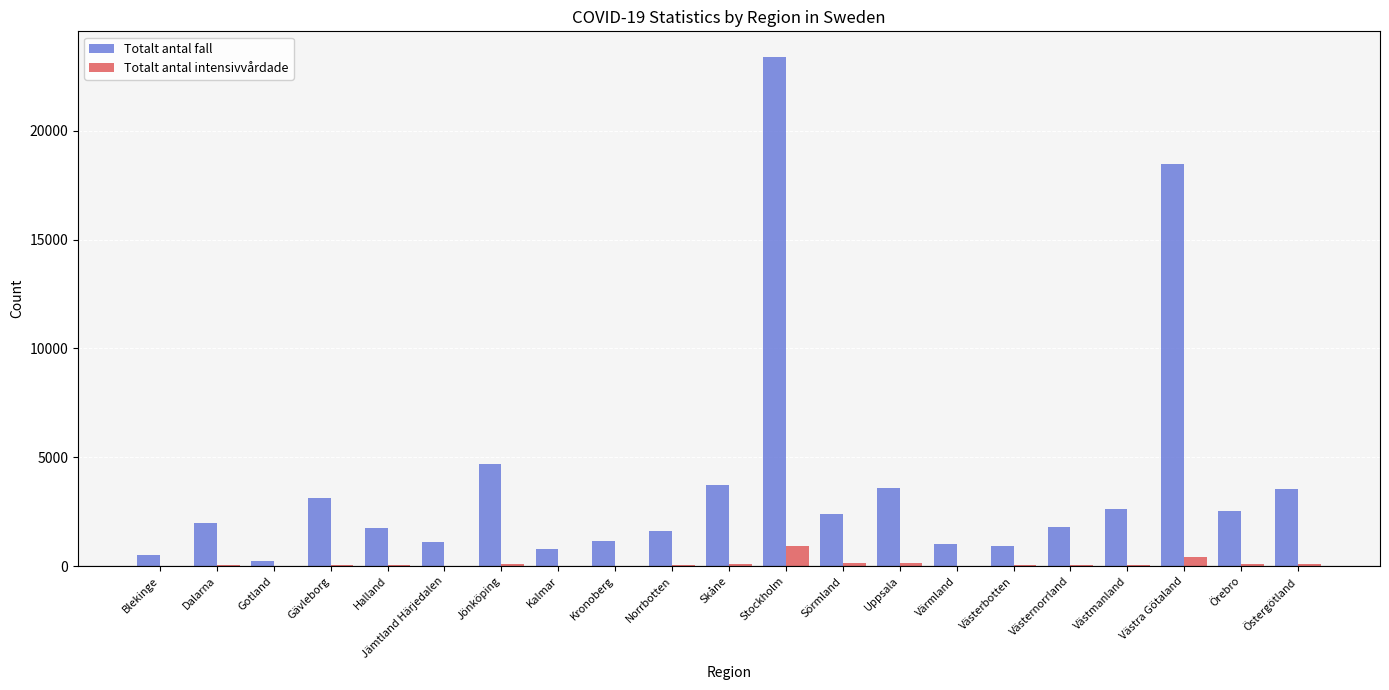

Between Gotland and Stockholm, which series saw the biggest shift?

Totalt antal fall